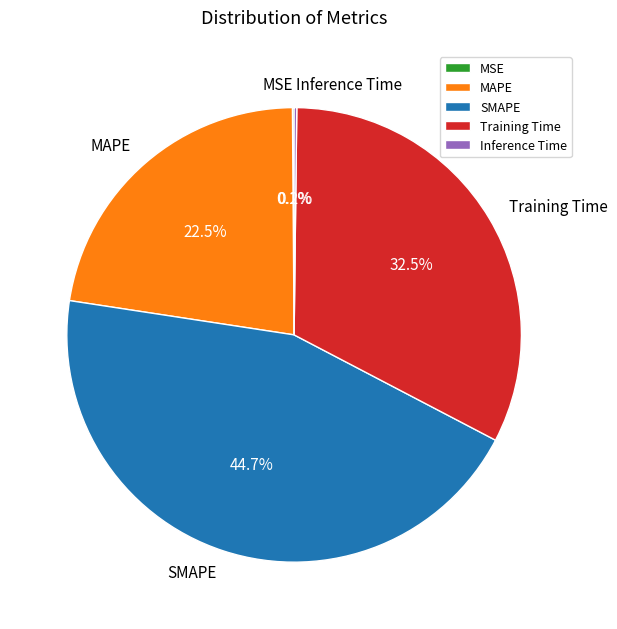

Is there any slice that represents more than half of the pie?

No